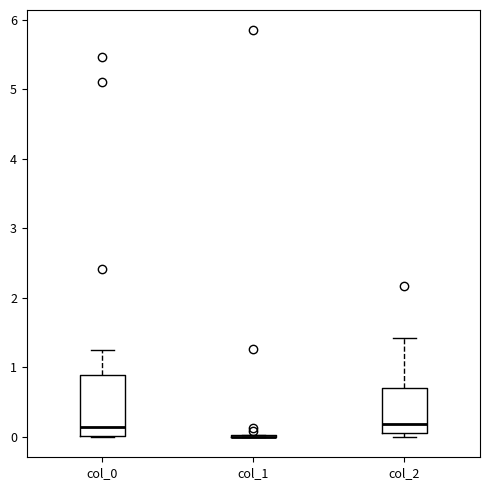

Which box is the tallest, from its lower edge to its upper edge?

col_0